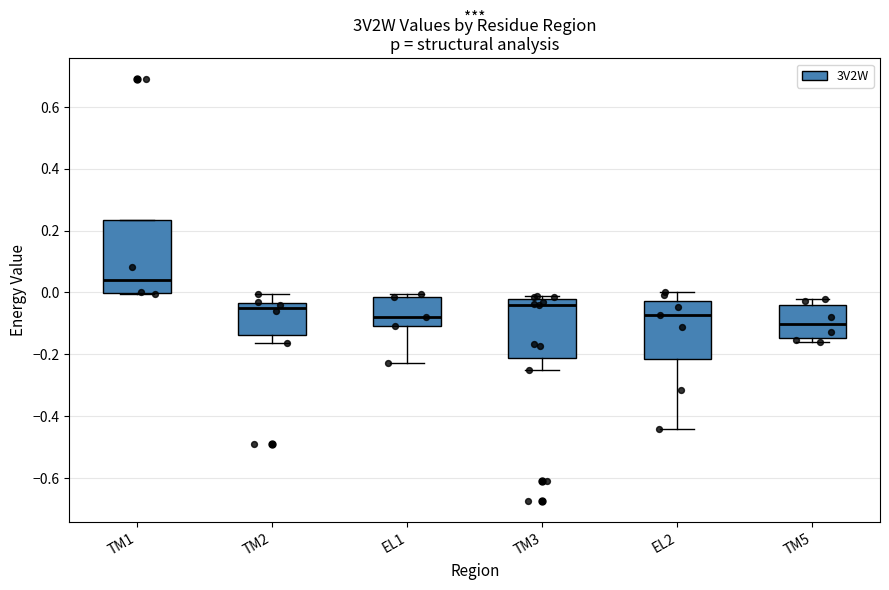

Where is the upper edge of the box for TM5 on the y-axis? The values are not printed on the chart, so give them approximately, as read against the axis.

-0.04